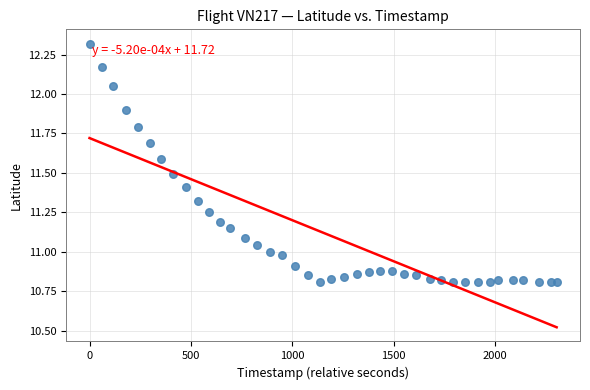

What is the range of X values (max minus min)?

2304.0